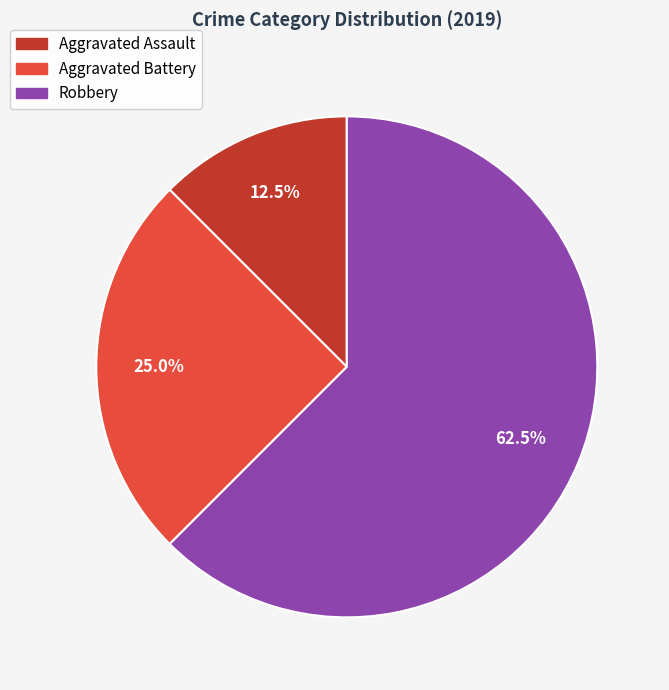

Is there any slice that represents more than half of the pie?

Yes